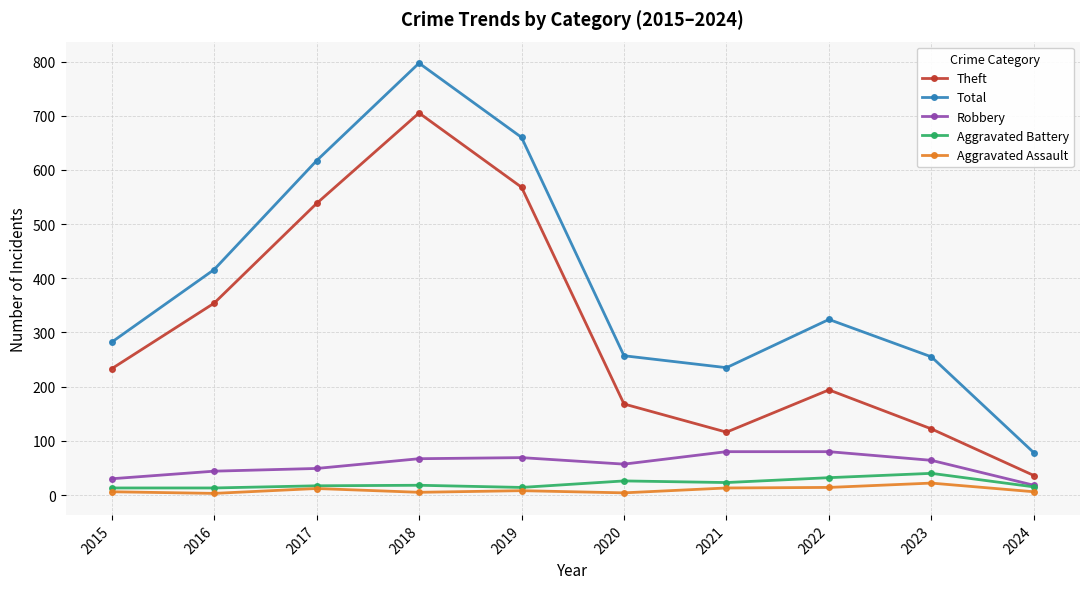

Is this an area chart (filled region under the line)?

No